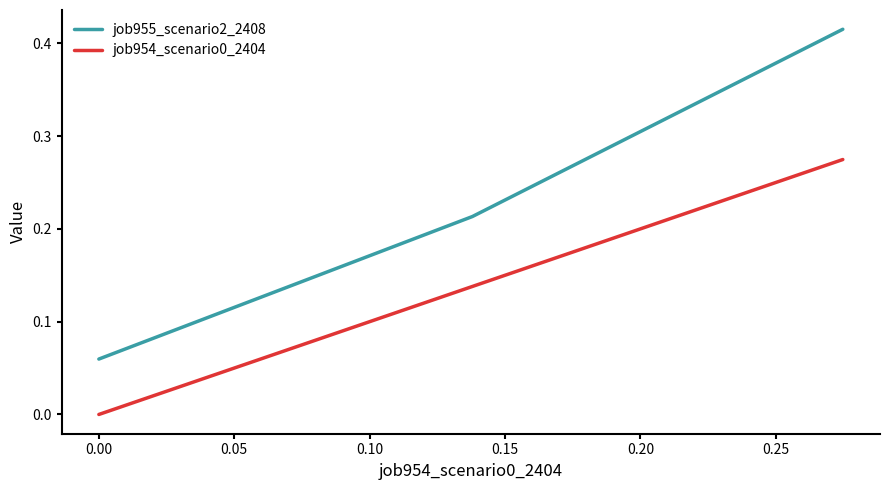

Which series has the largest total across all categories?

job955_scenario2_2408